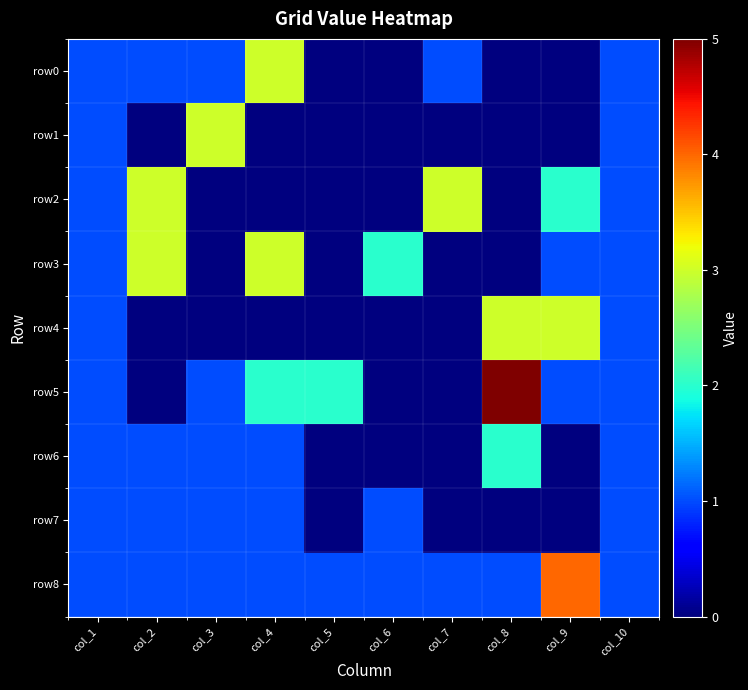

List the series in order of their peak value, lowest first.

row7, row6, row0, row1, row2, row3, row4, row8, row5